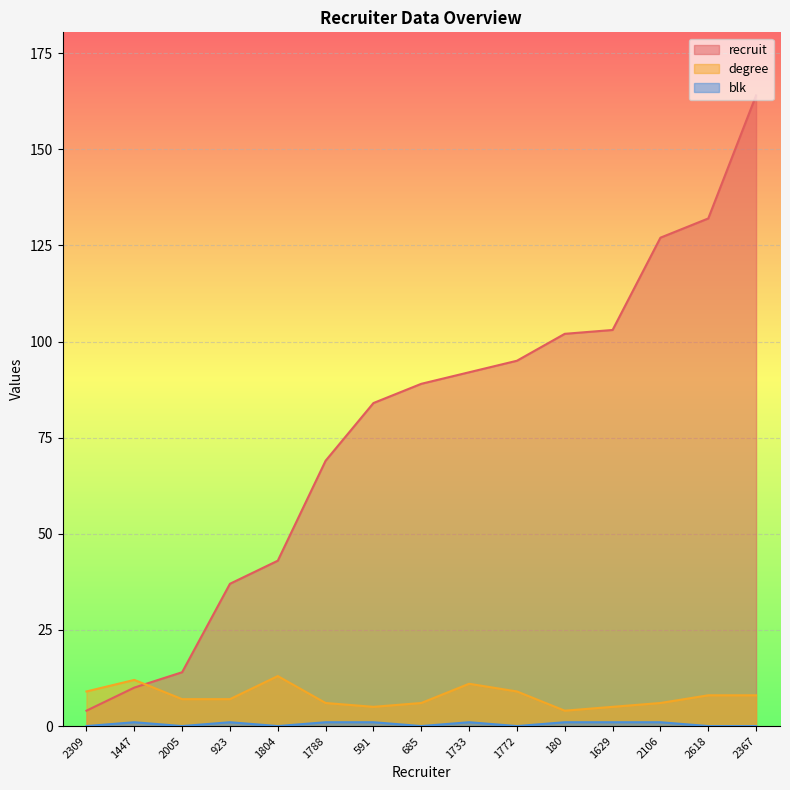

True or false: degree has more than 0 interior local peaks.

True